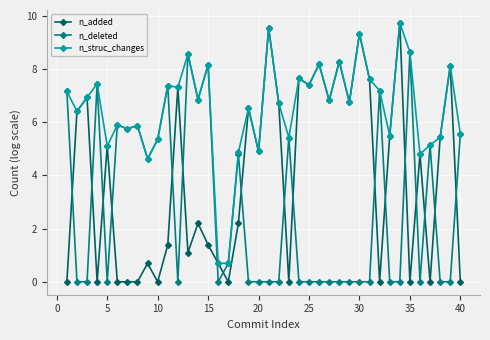

True or false: n_struc_changes has more than 0 points higher than both neighbors.

True